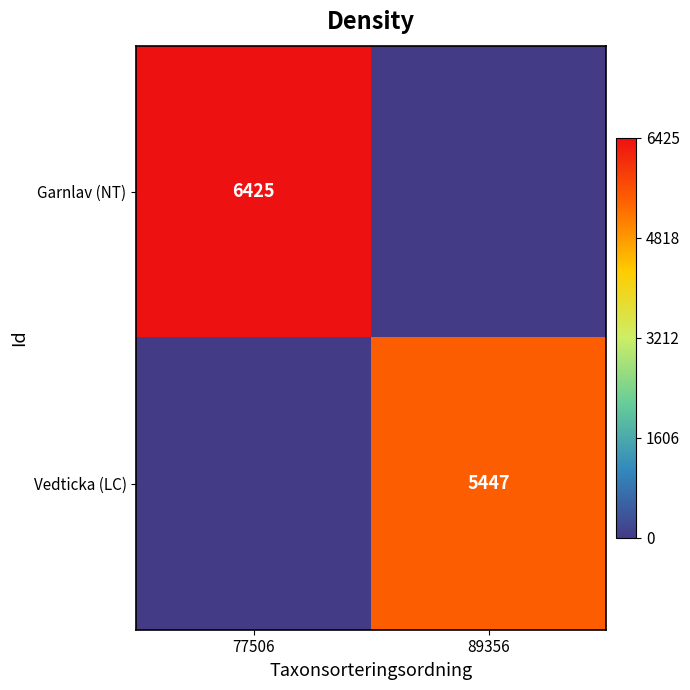

True or false: Garnlav (NT) has a value of 10272 at 77506.

False